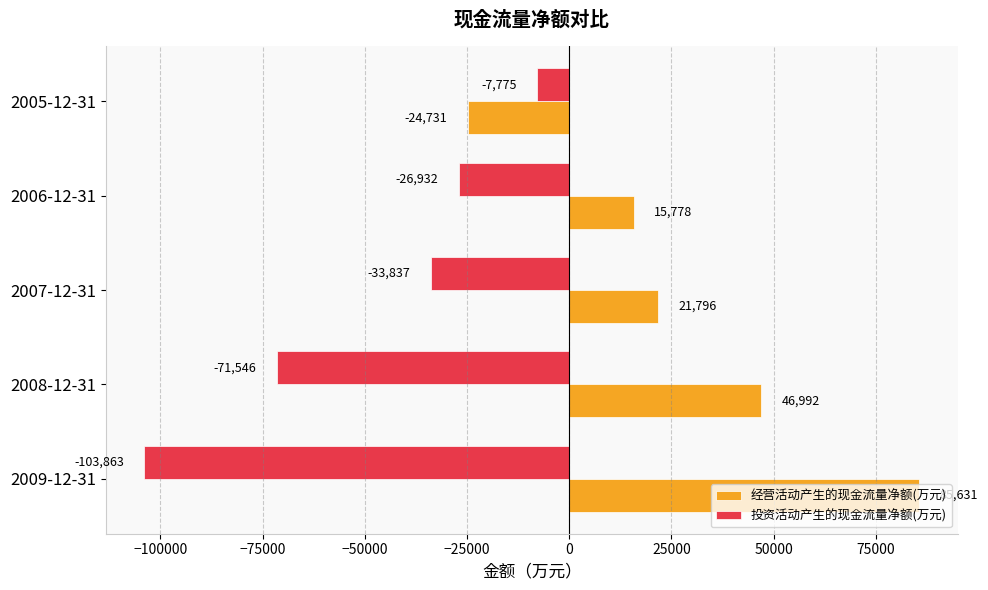

How many data points in 经营活动产生的现金流量净额(万元) are less than 21796?

2